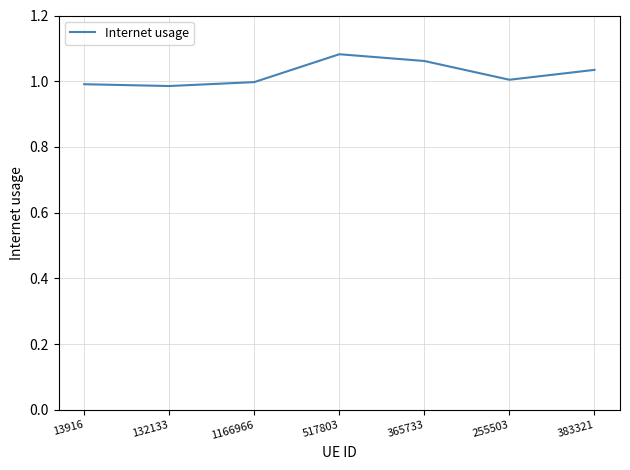

Which has a higher value, 1166966 or 132133?

1166966